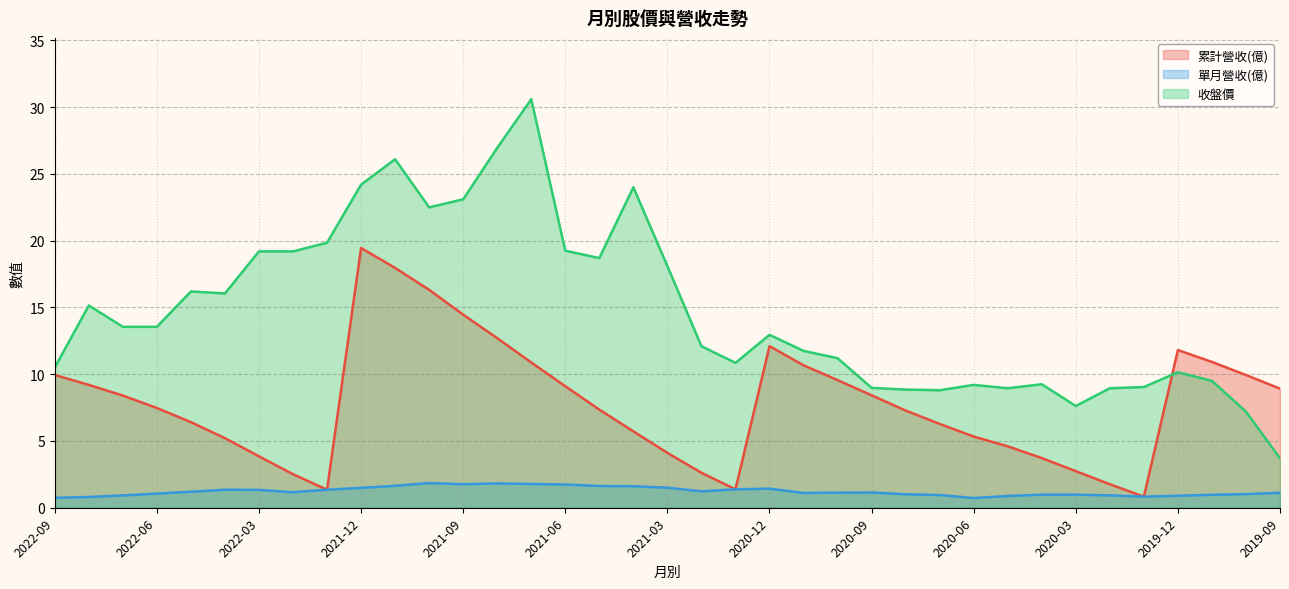

Rank the categories by 收盤價 value from lowest to highest.

2019-09, 2019-10, 2020-03, 2020-07, 2020-08, 2020-05, 2020-02, 2020-09, 2020-01, 2020-06, 2020-04, 2019-11, 2019-12, 2022-09, 2021-01, 2020-10, 2020-11, 2021-02, 2020-12, 2022-07, 2022-06, 2022-08, 2022-04, 2022-05, 2021-03, 2021-05, 2022-03, 2022-02, 2021-06, 2022-01, 2021-10, 2021-09, 2021-04, 2021-12, 2021-11, 2021-08, 2021-07